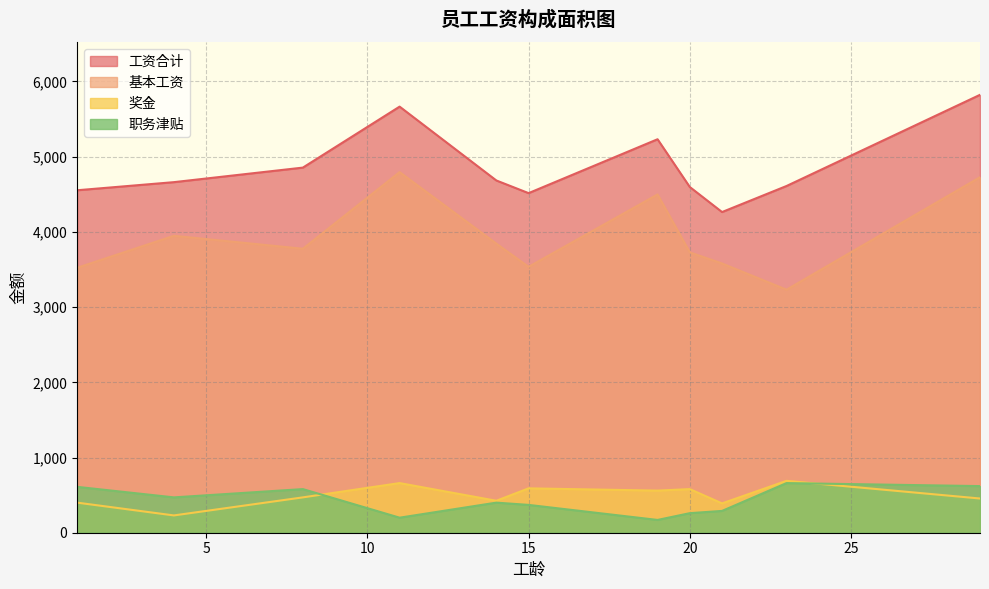

Which series has the largest total across all categories?

工资合计